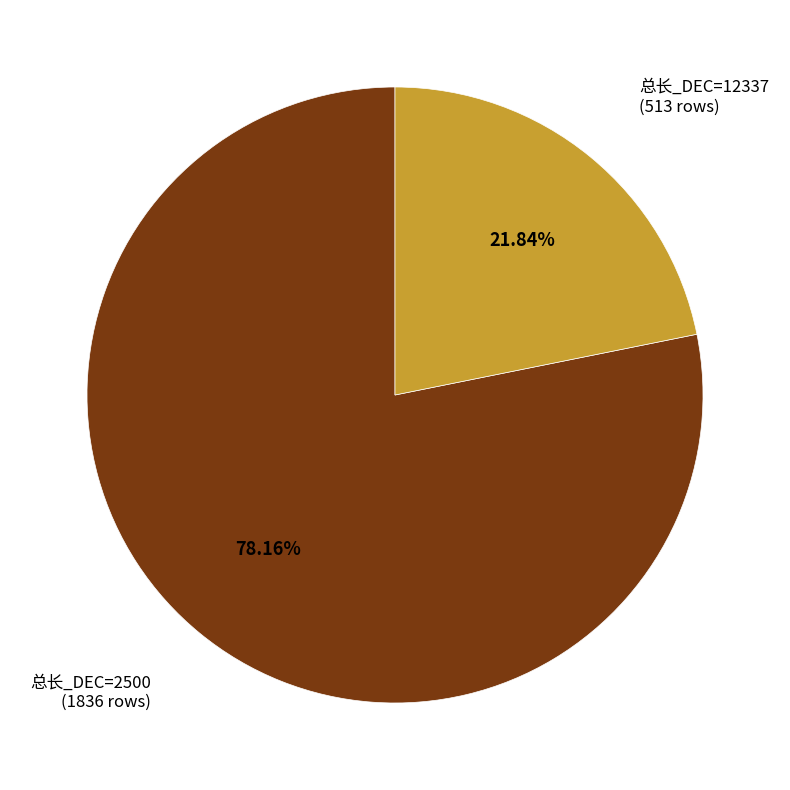

Count the number of slices in the pie.

2